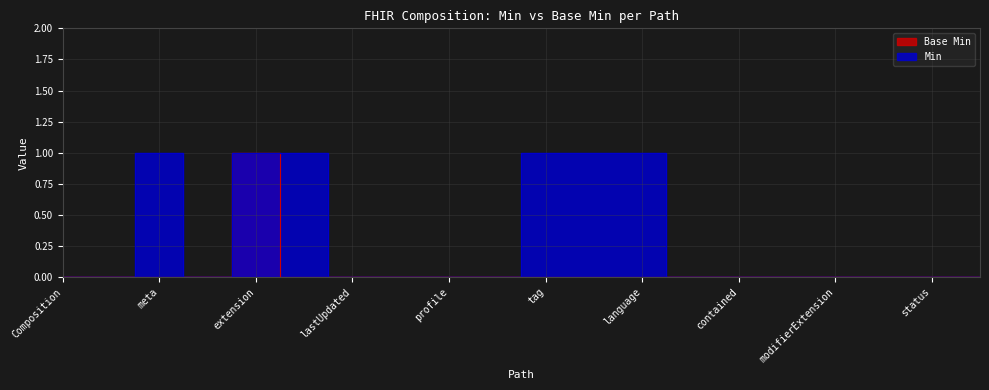

How many values in the Base Min series exceed 0?

1